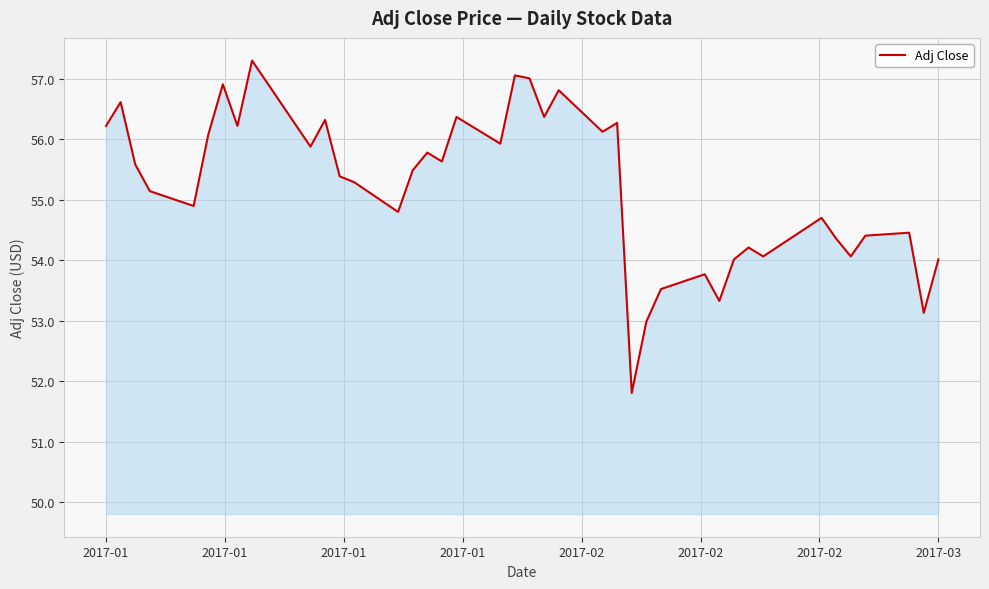

What is the smallest value displayed?

51.8